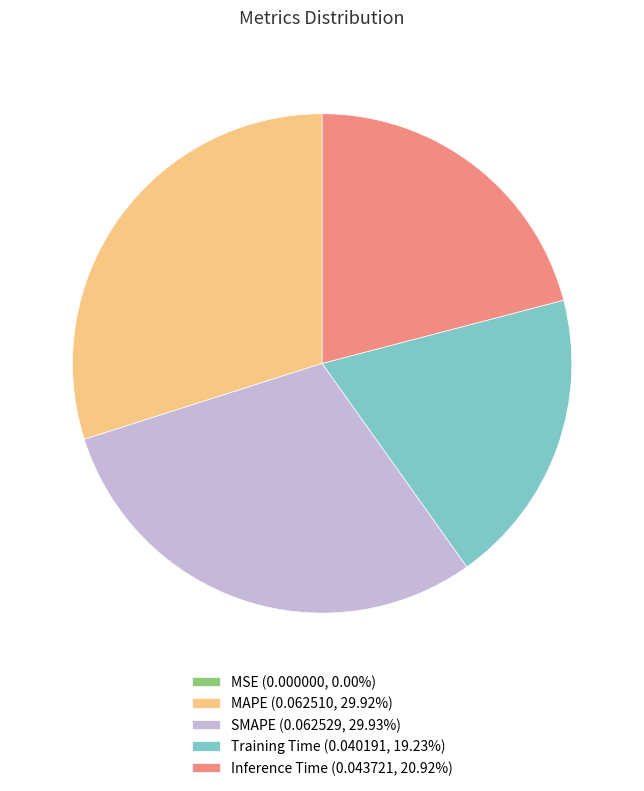

Does any single category account for the majority?

No